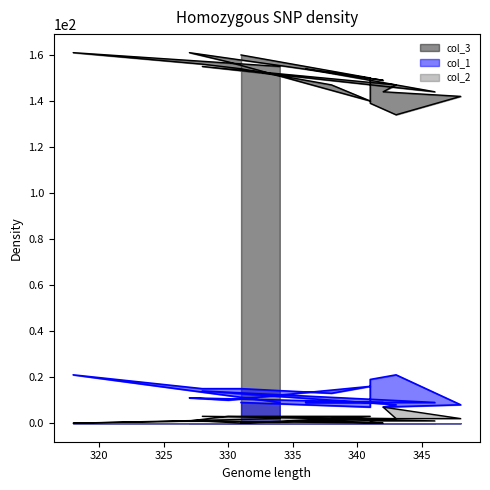

What is the greatest value displayed?

161